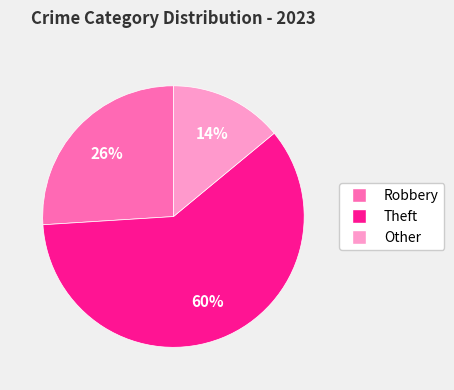

What percentage is the Theft slice, to the nearest percent?

60%